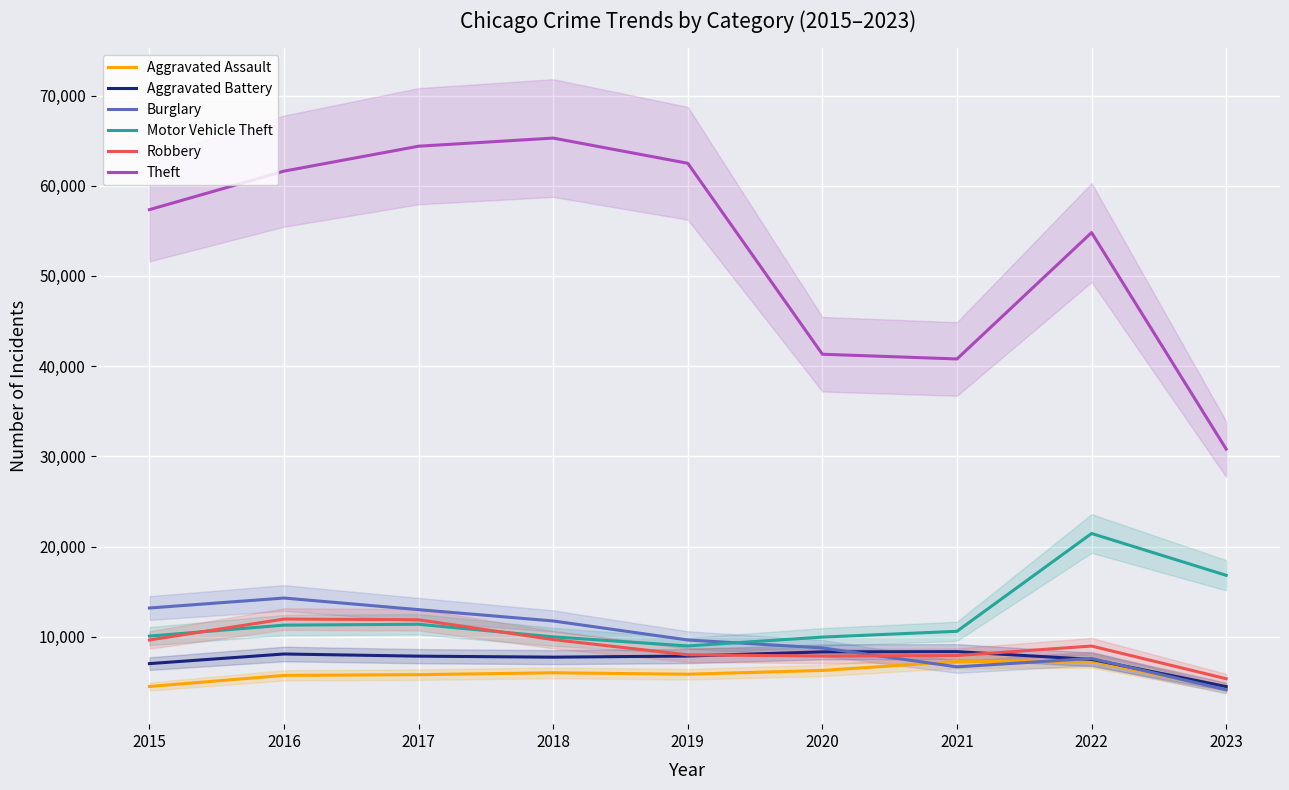

What is the difference between the highest and lowest values at 2020?

35057